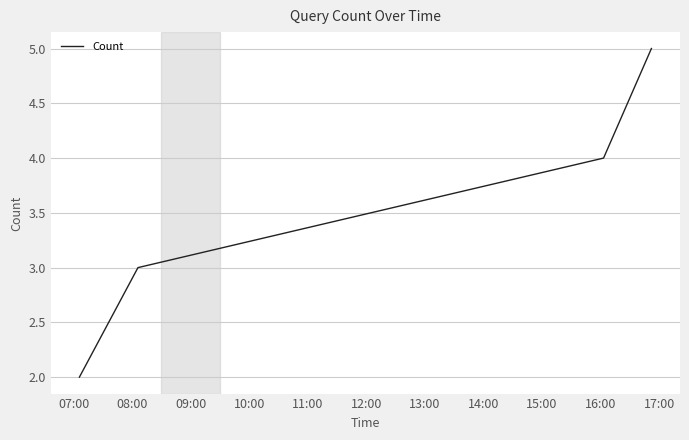

What is the maximum value shown in the chart?

5